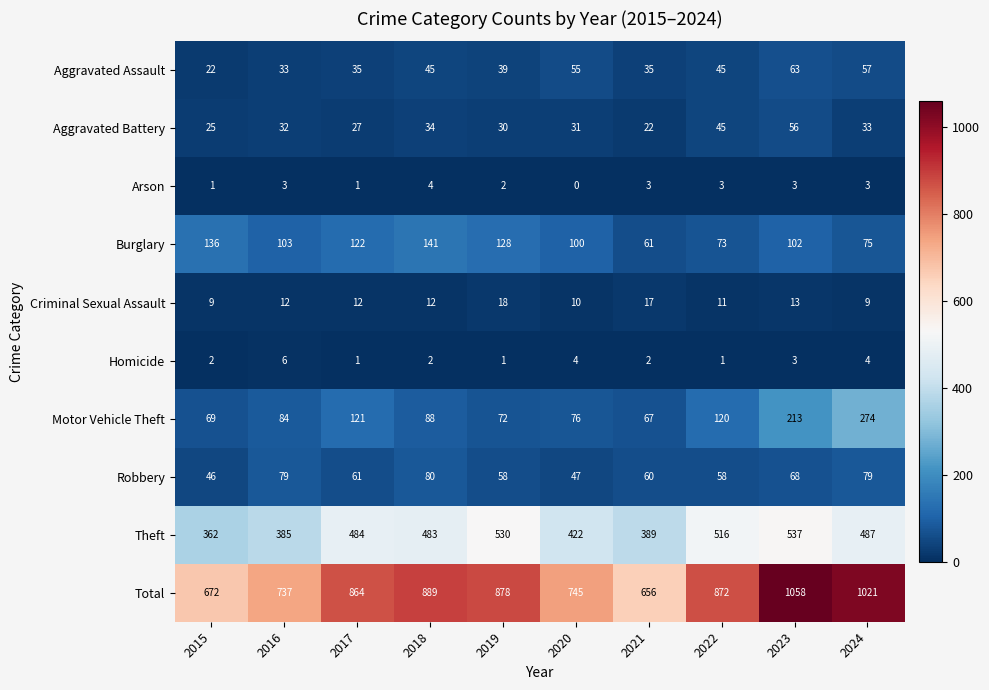

Is the value of Aggravated Battery at 2016 greater than the value of Motor Vehicle Theft at 2018?

No